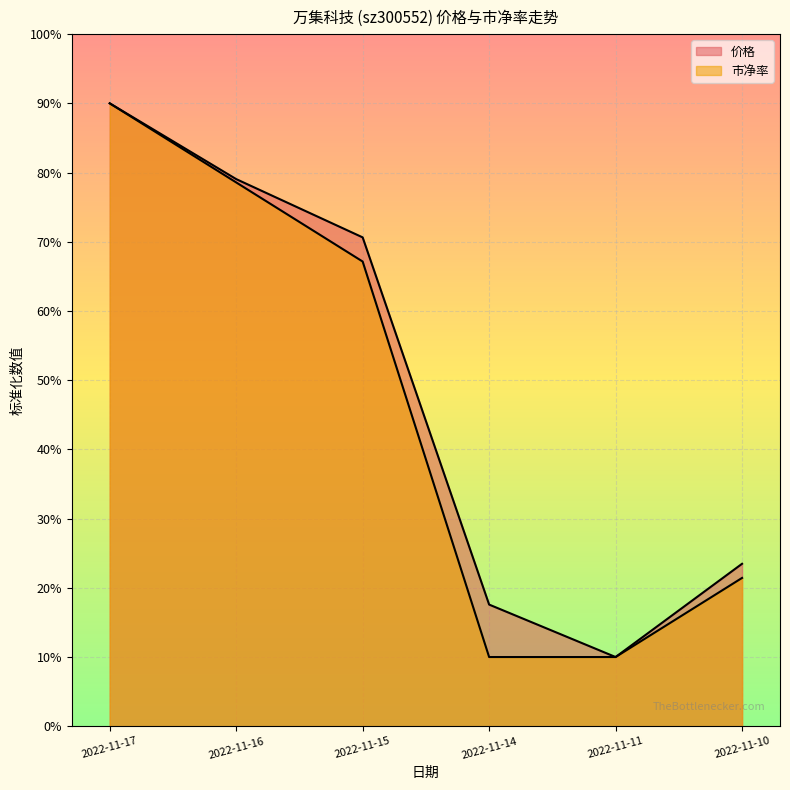

What value does the 价格 series have at 2022-11-15?

70.6